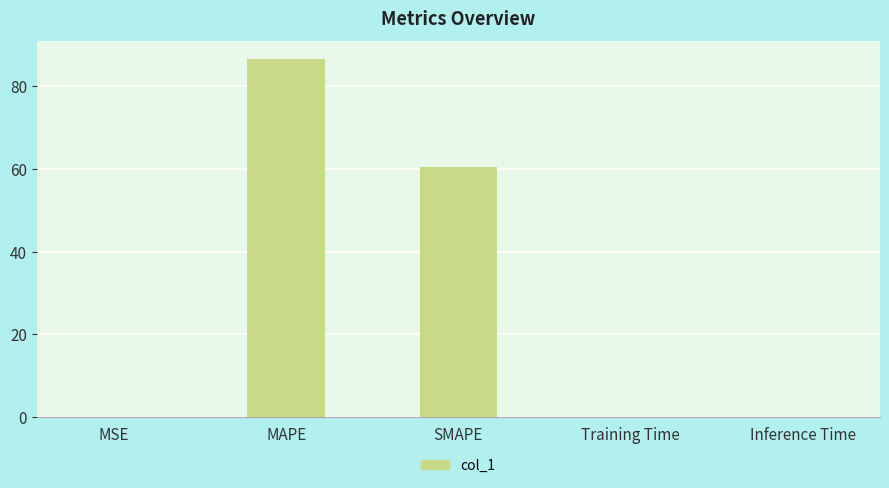

Are the bars horizontal?

No